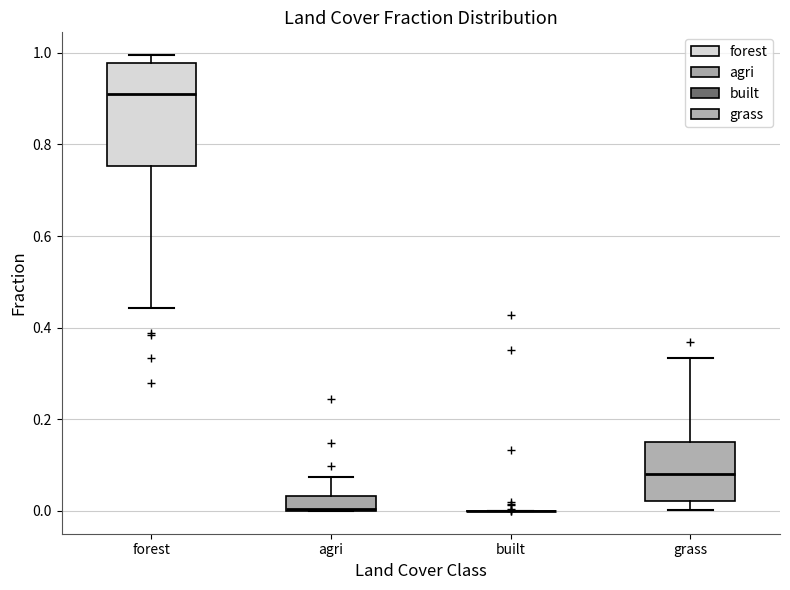

Reading left to right, transcribe this box plot: for each box, give where its median line is, the range the box spans, and where its two whiskers end, as read against the y-axis. The values are not printed on the chart, so give them approximately, as read against the axis.

forest: median 0.92, box 0.76 to 0.98, whiskers 0.44 to 1.00
agri: median 0.00, box 0.00 to 0.04, whiskers 0.00 to 0.08
built: box collapsed to a line at 0.00, whiskers 0.00 to 0.00
grass: median 0.08, box 0.02 to 0.16, whiskers 0.00 to 0.34